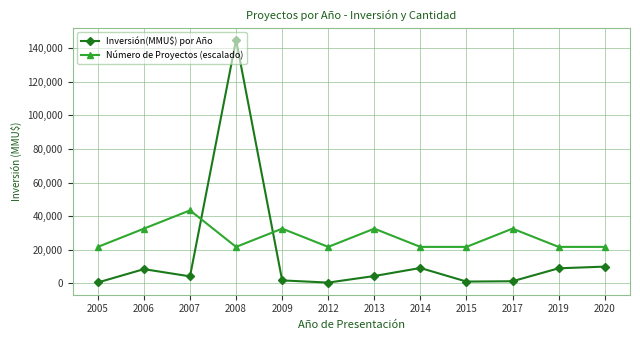

What is the maximum value for Número de Proyectos (escalado)?

43470.0